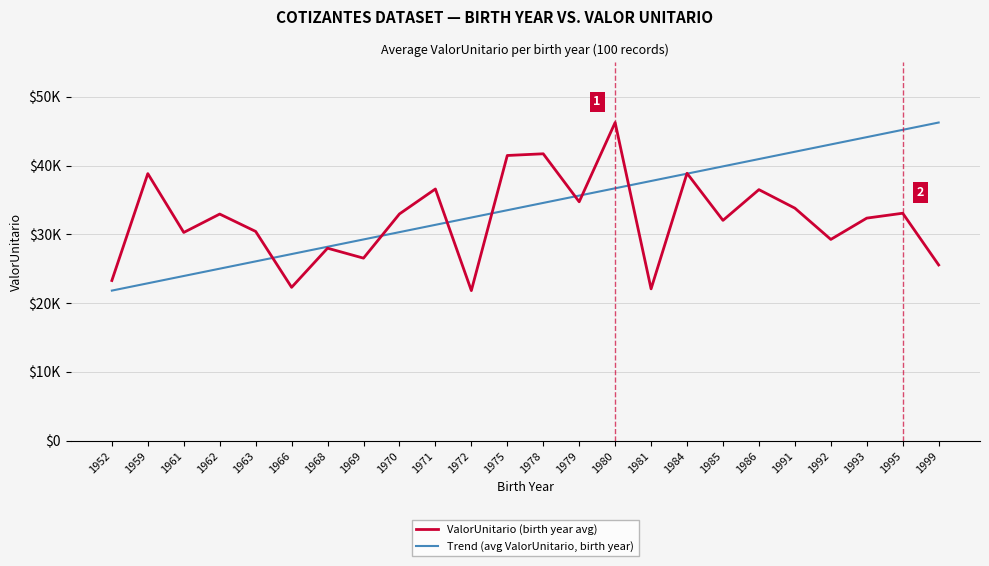

Does the chart display data point markers on the line(s)?

No